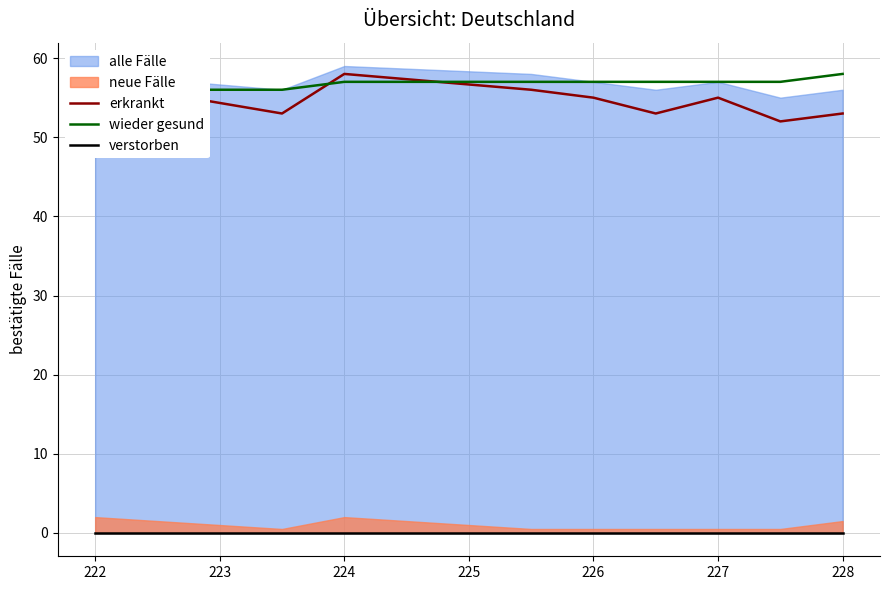

Is it true that erkrankt equals 88 at 224?

False